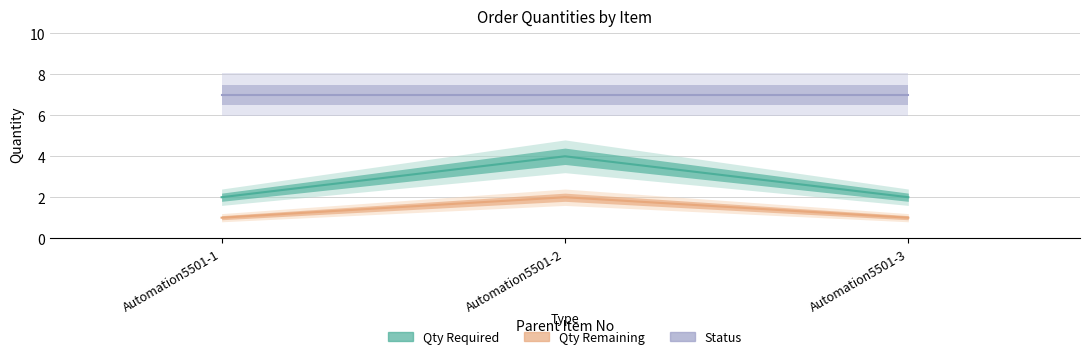

True or false: Qty Required has a value of 2 at Automation5501-3.

True